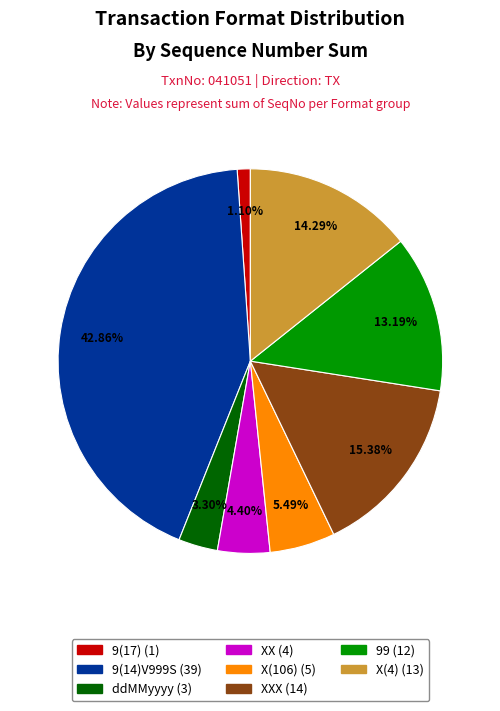

Is there a majority slice in this chart?

No